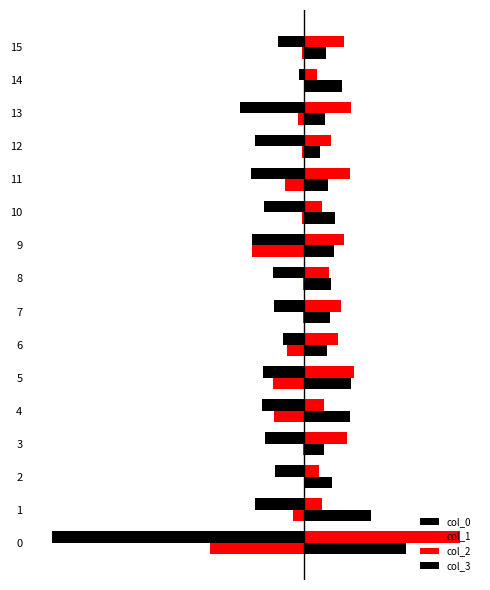

What position from the right is 11?

5